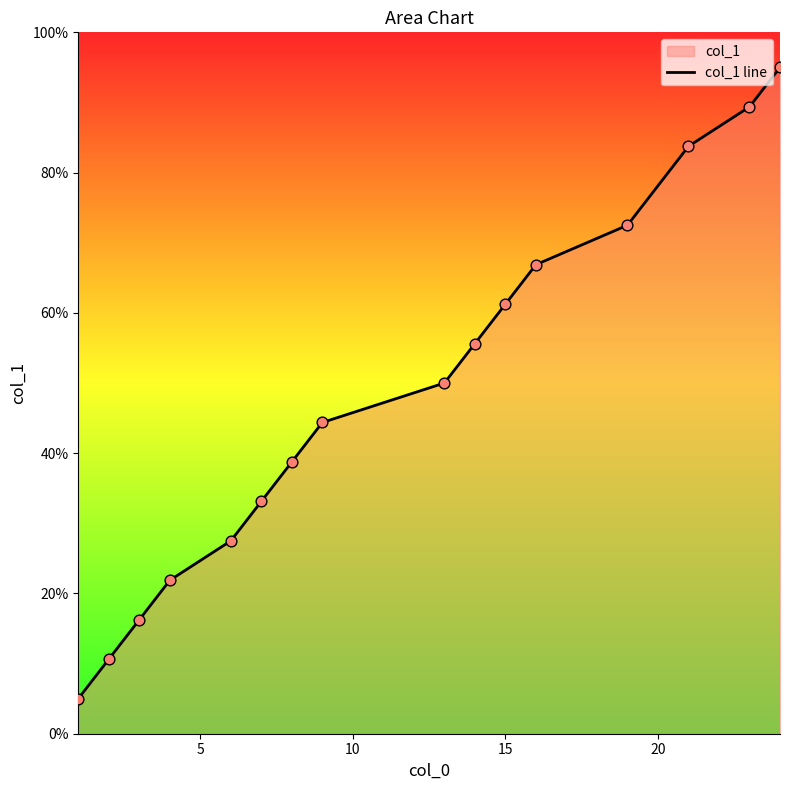

What is the greatest value displayed?

95.0